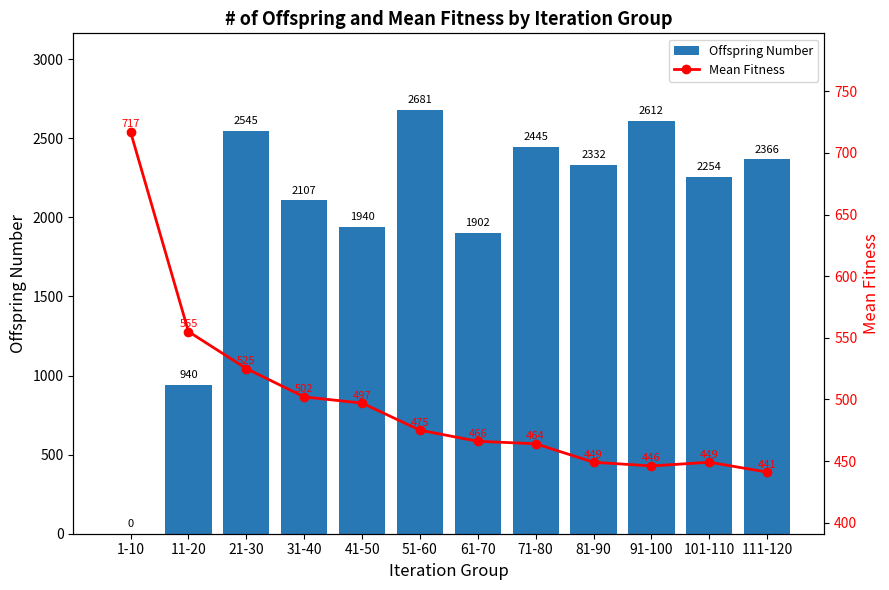

At which category is the sum across all series the highest?

51-60